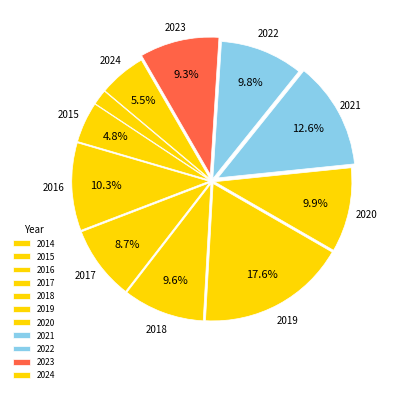

How many segments does this pie chart have?

11